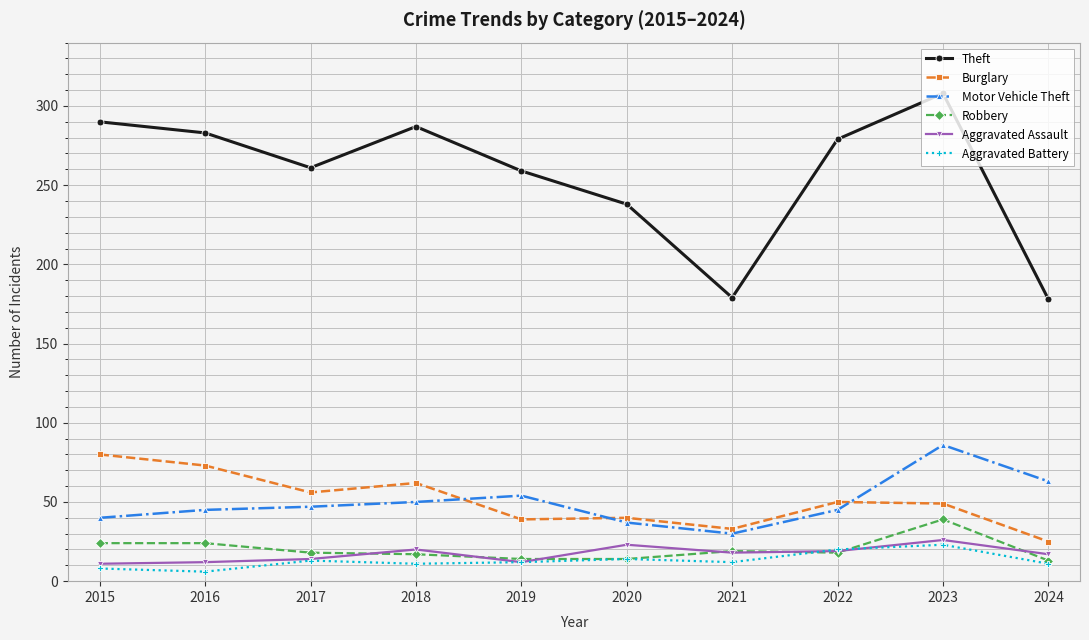

True or false: Motor Vehicle Theft has more than 1 points higher than both neighbors.

True